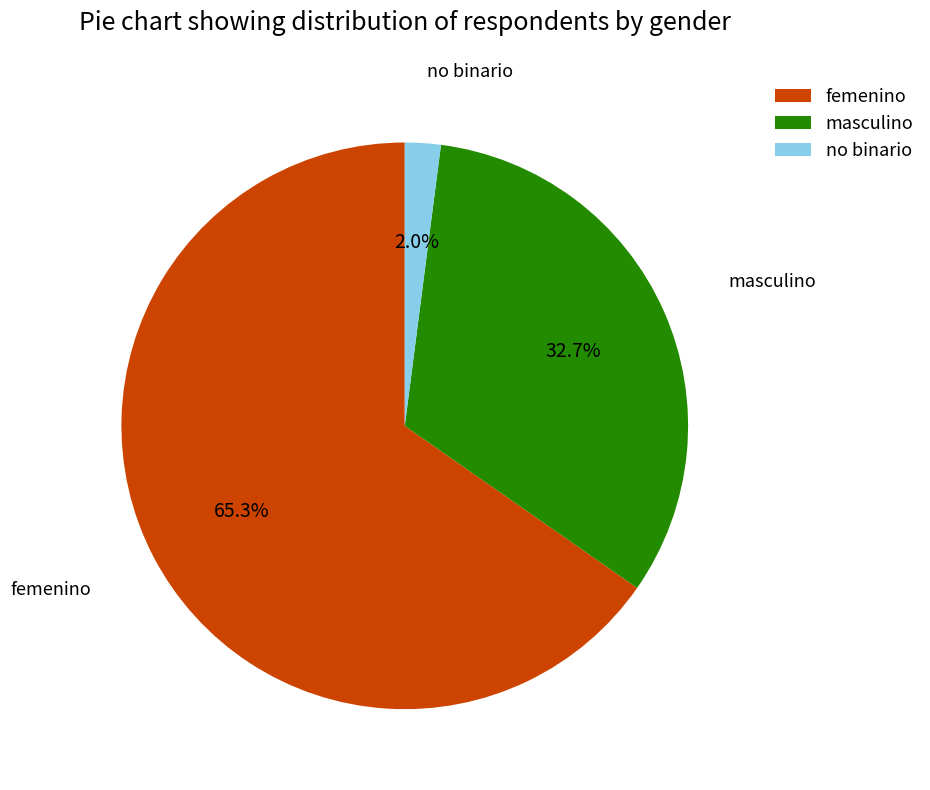

How many slices are in this pie chart?

3